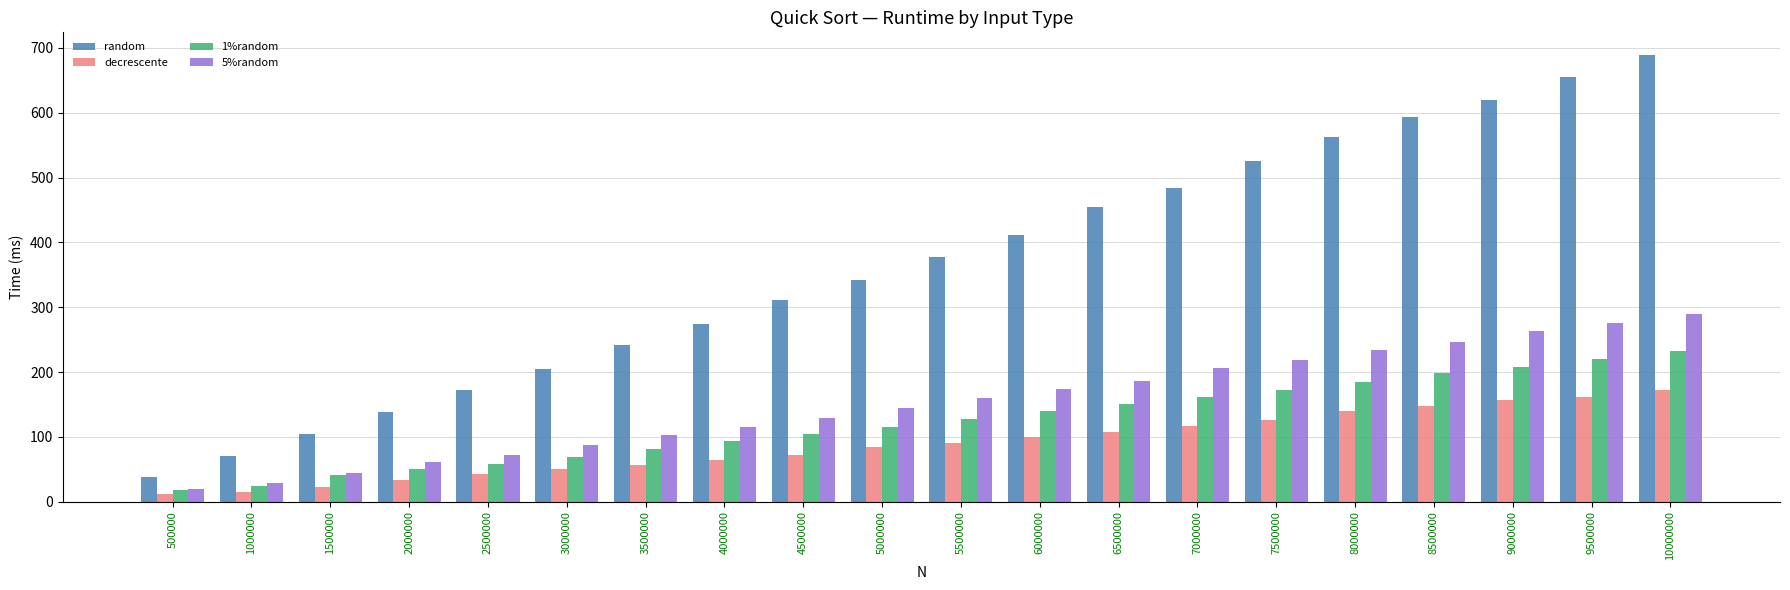

What is the difference between the highest and lowest values at 2500000?

129.6